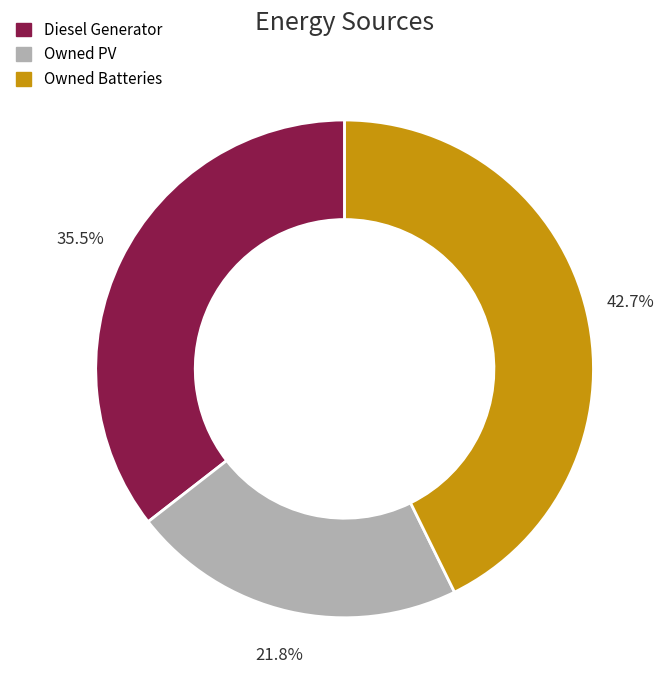

To the nearest percent, what percentage of the pie is Owned Batteries?

43%